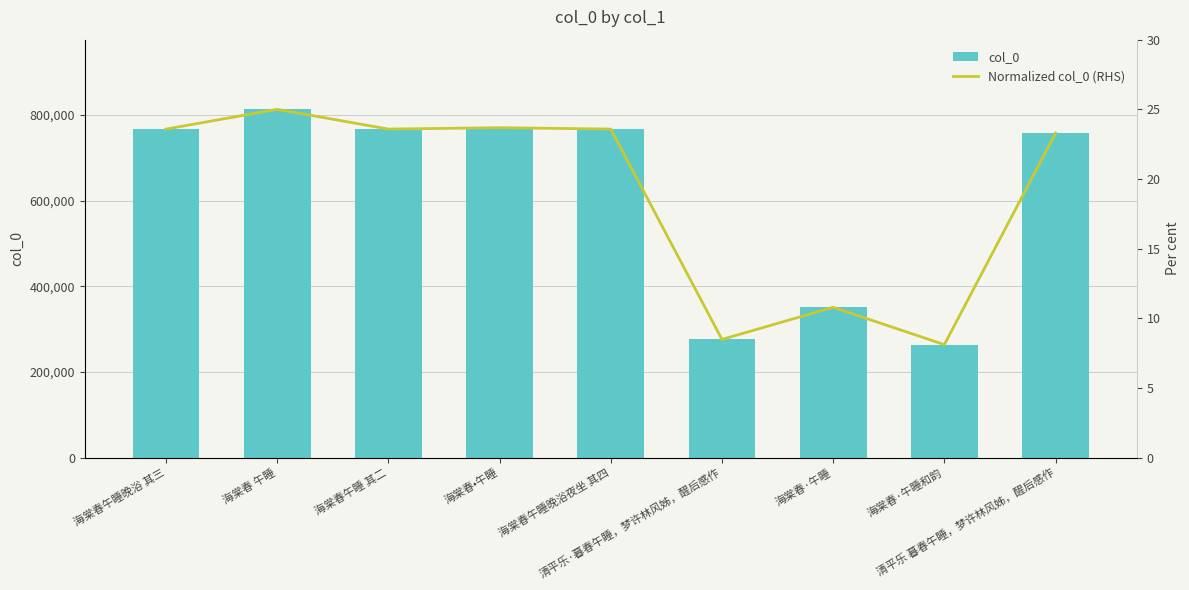

Reading right to left, transcribe all the data shown in this chart.

col_0: 757311.0	263762.0	350845.0	275921.0	766689.0	769974.0	766687.0	812803.0	766688.0
Normalized col_0 (RHS): 23.3	8.1	10.8	8.5	23.6	23.7	23.6	25.0	23.6